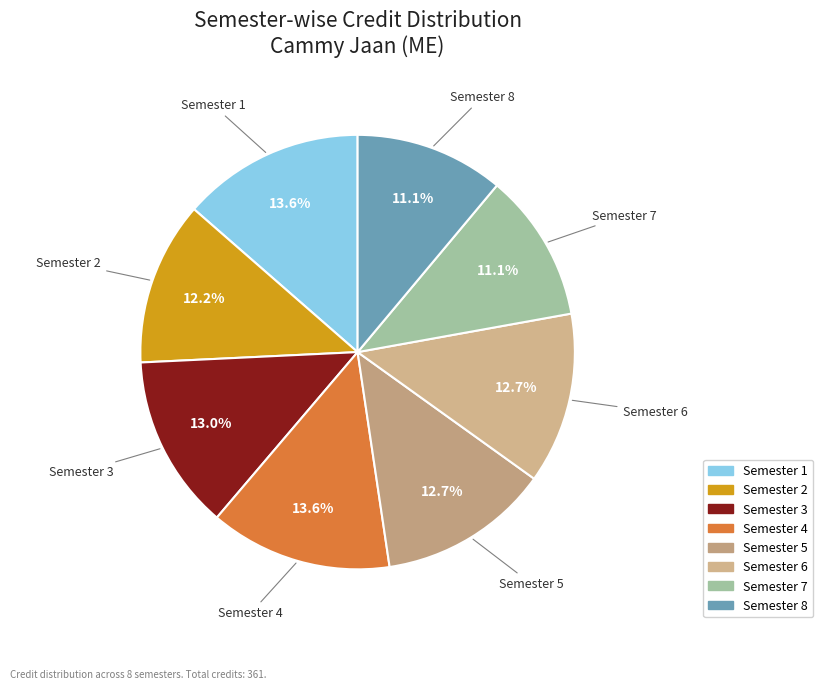

Is there any slice that represents more than half of the pie?

No